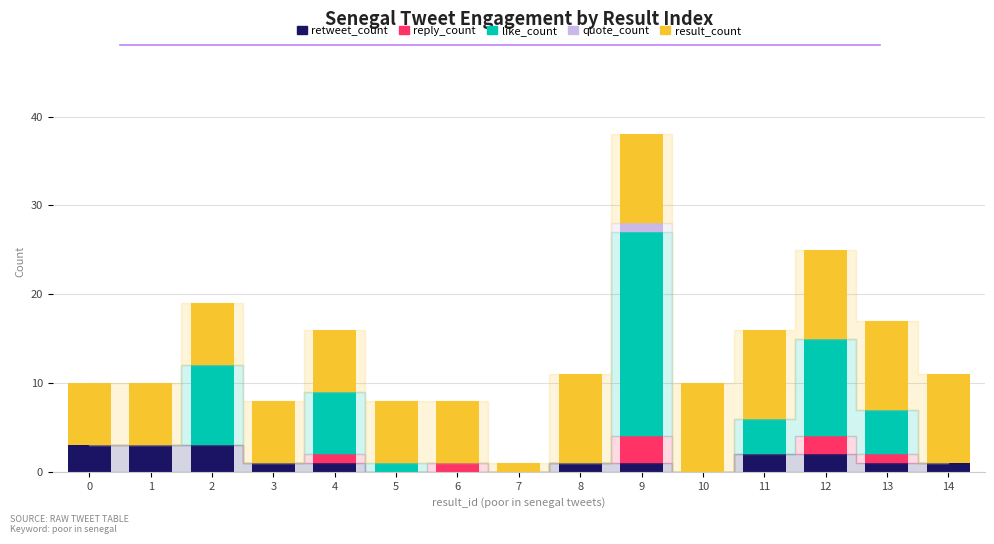

At which category is the sum across all series the highest?

9